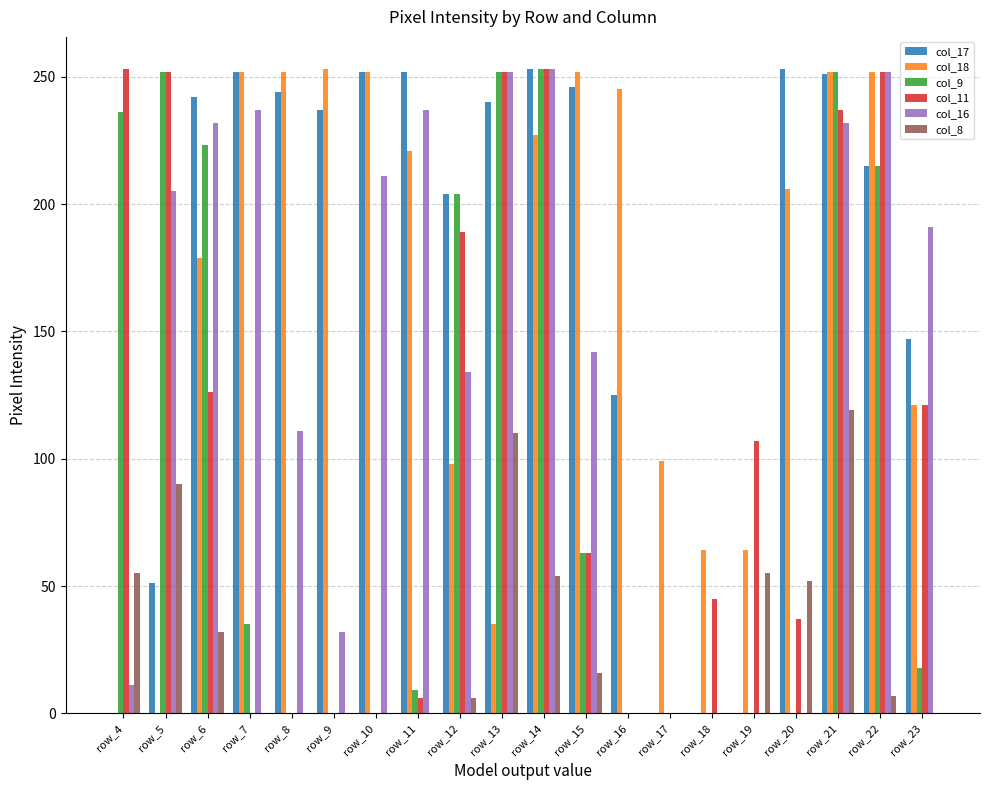

Between row_11 and row_19, which series saw the biggest shift?

col_17